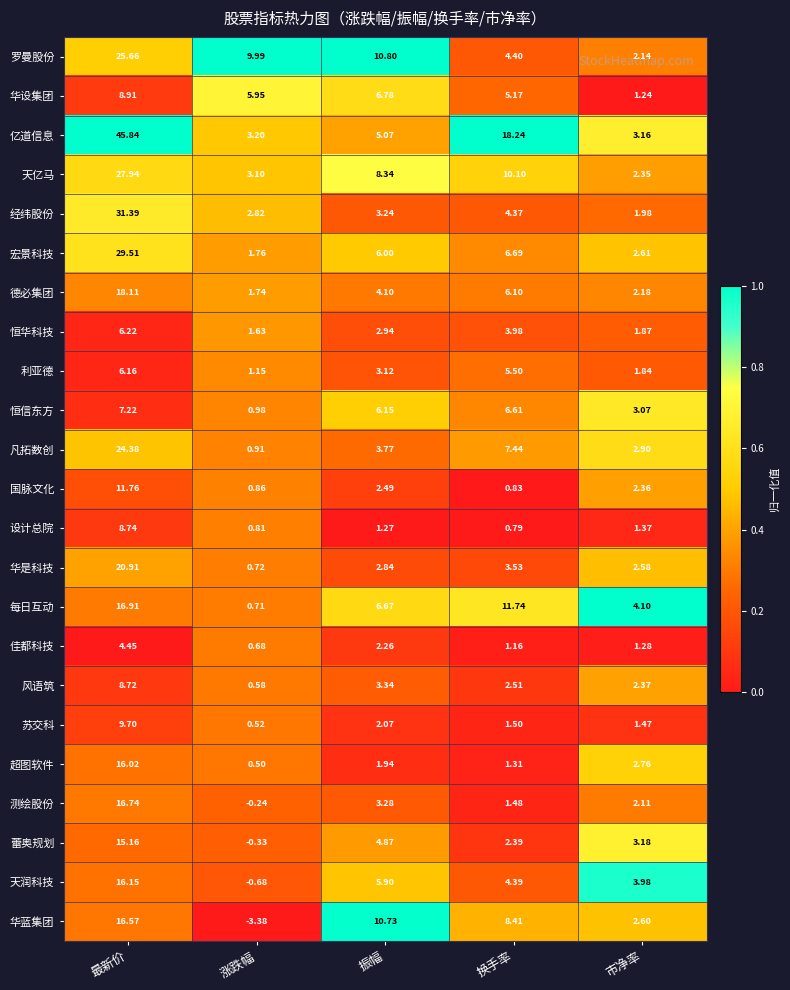

Rank the categories by 佳都科技 value from highest to lowest.

最新价, 振幅, 市净率, 换手率, 涨跌幅